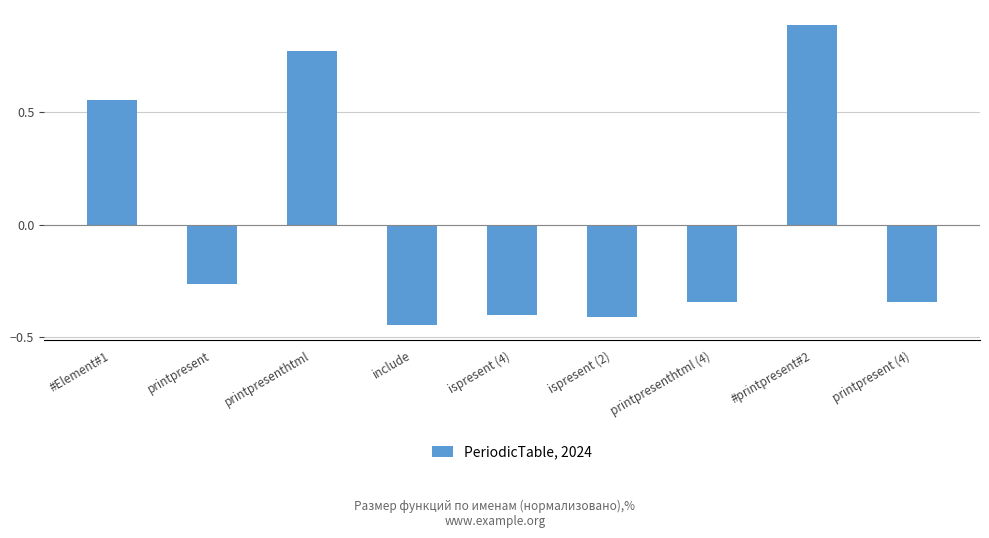

How many positive values are there?

3